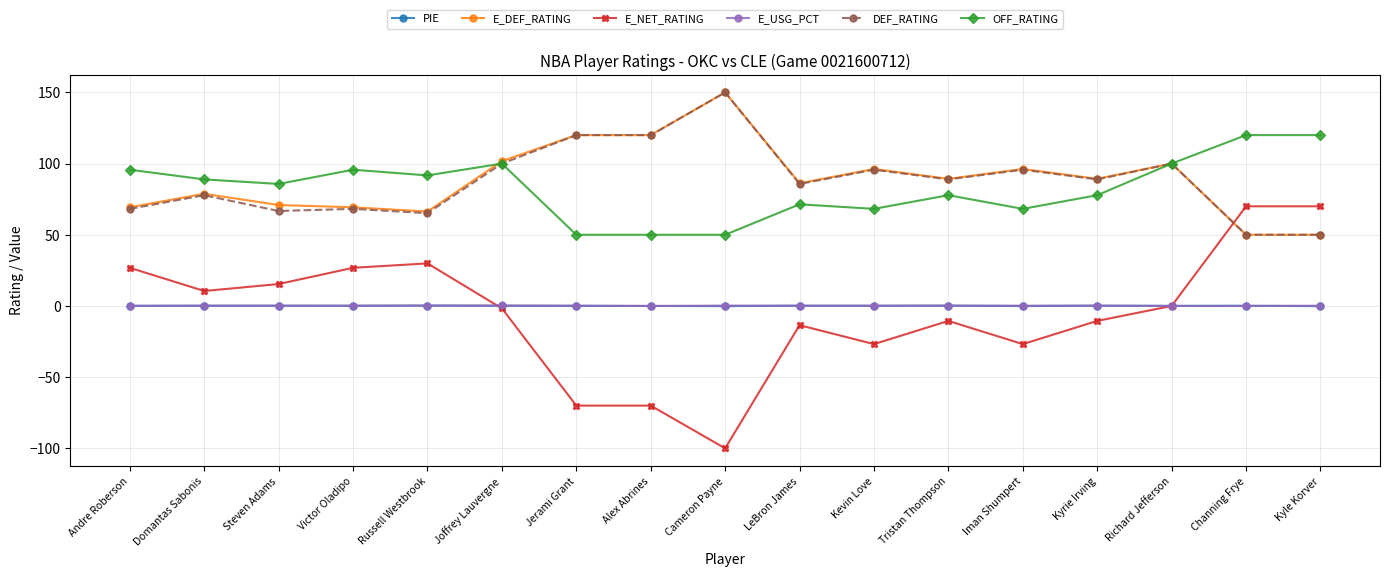

True or false: E_DEF_RATING has more than 0 interior local peaks.

True